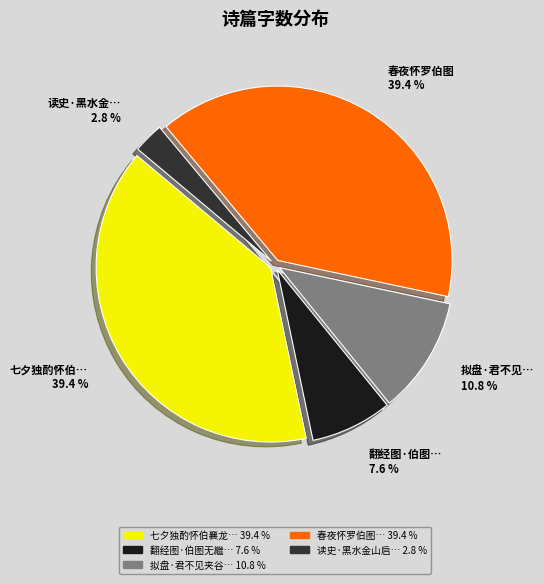

Does any single category account for the majority?

No